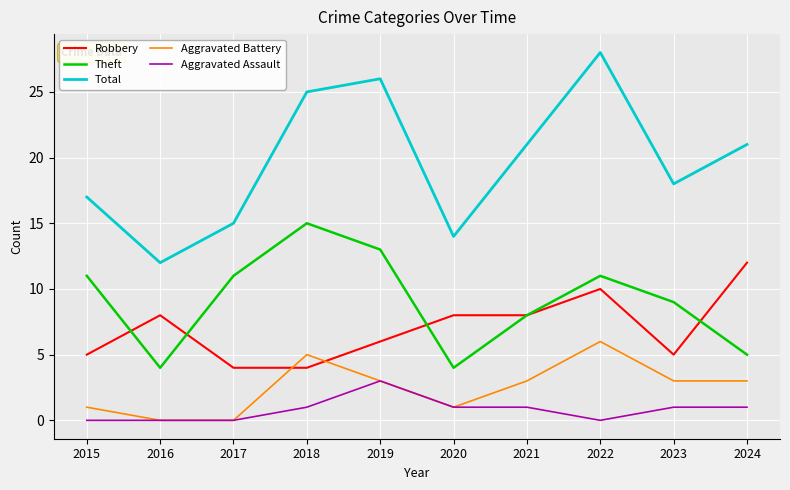

True or false: Total and Theft cross at least once.

False